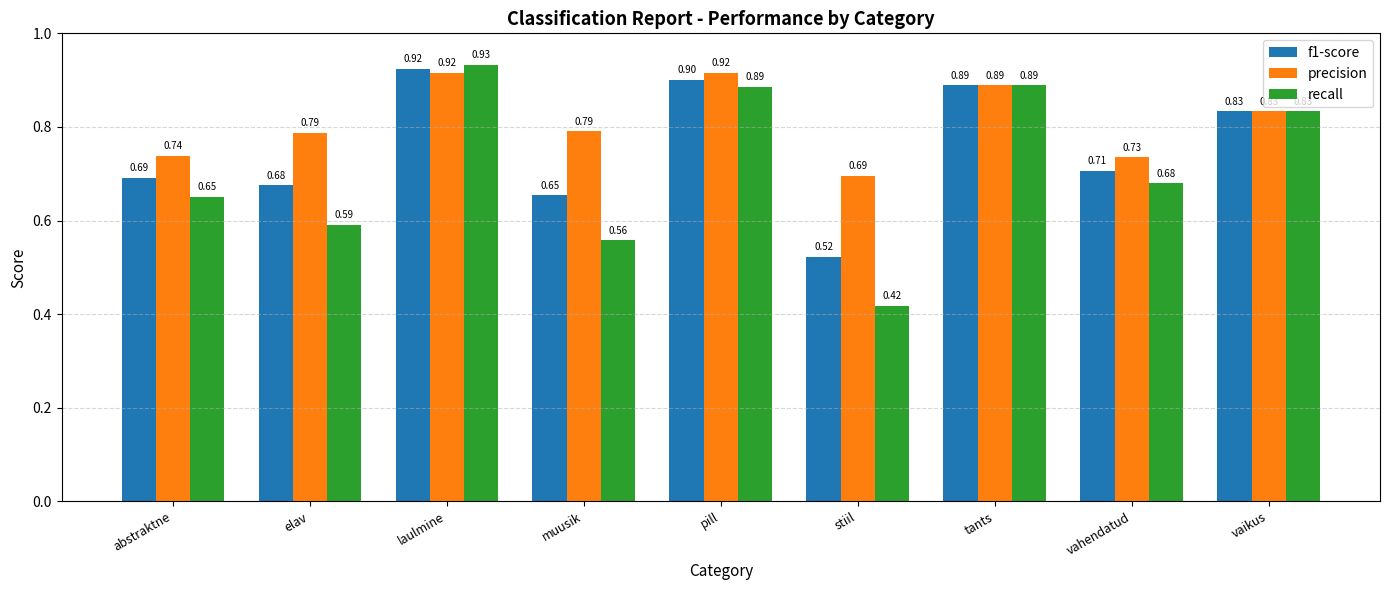

Which category has the lowest value in the f1-score series?

stiil